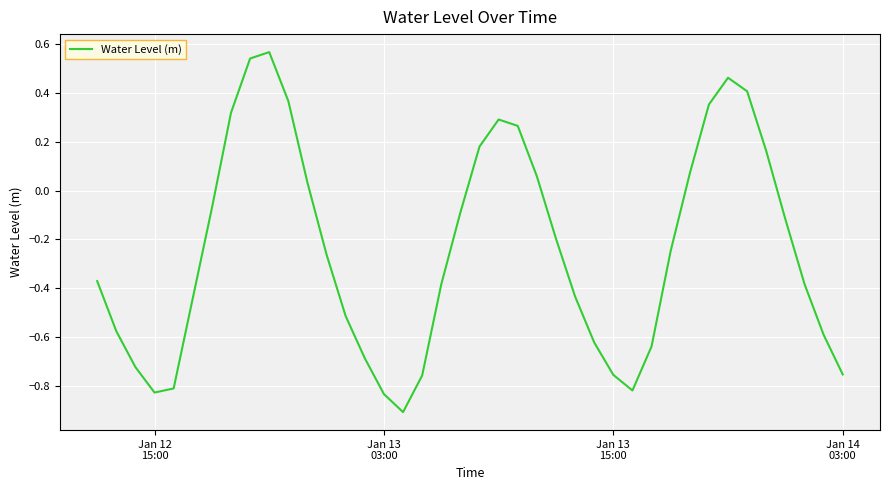

What is the minimum value shown in the chart?

-0.9